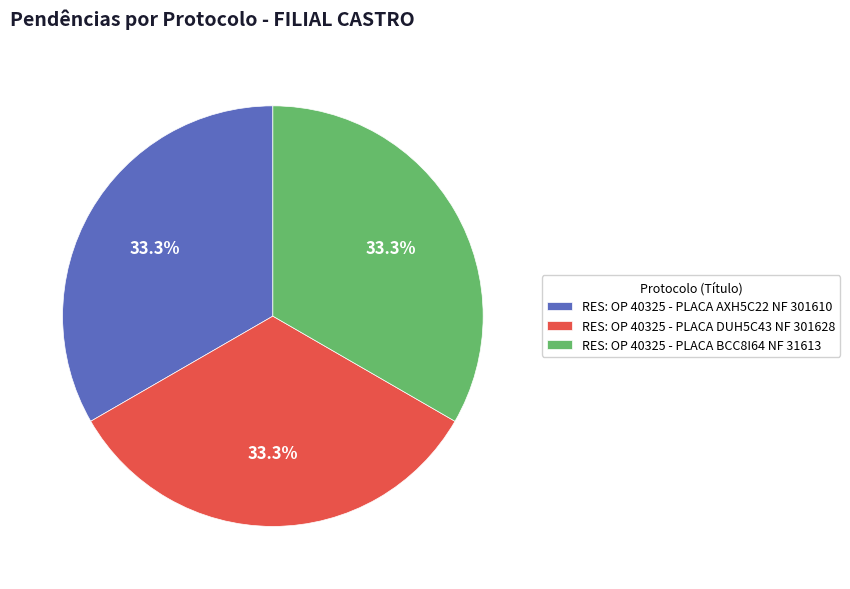

How many slices are in this pie chart?

3